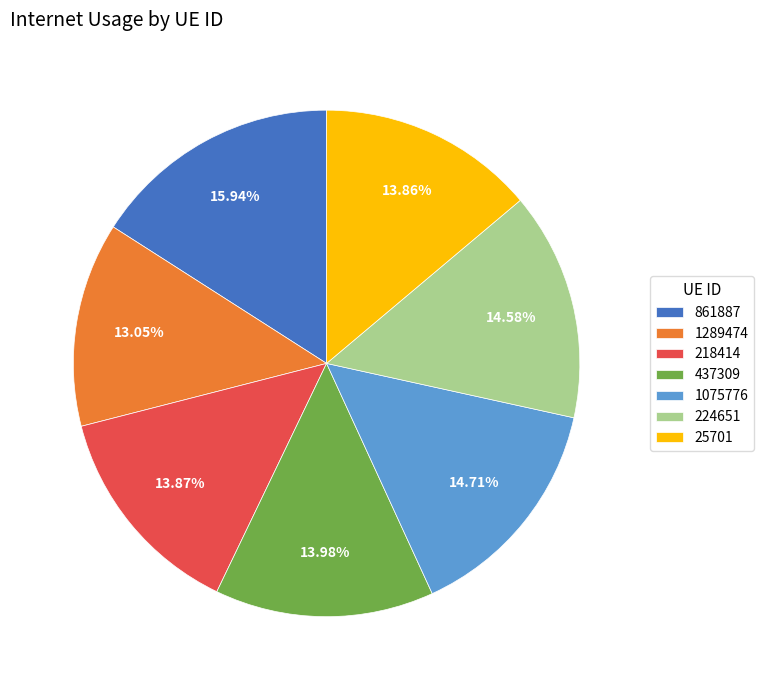

To the nearest percent, what percentage of the pie is 224651?

15%